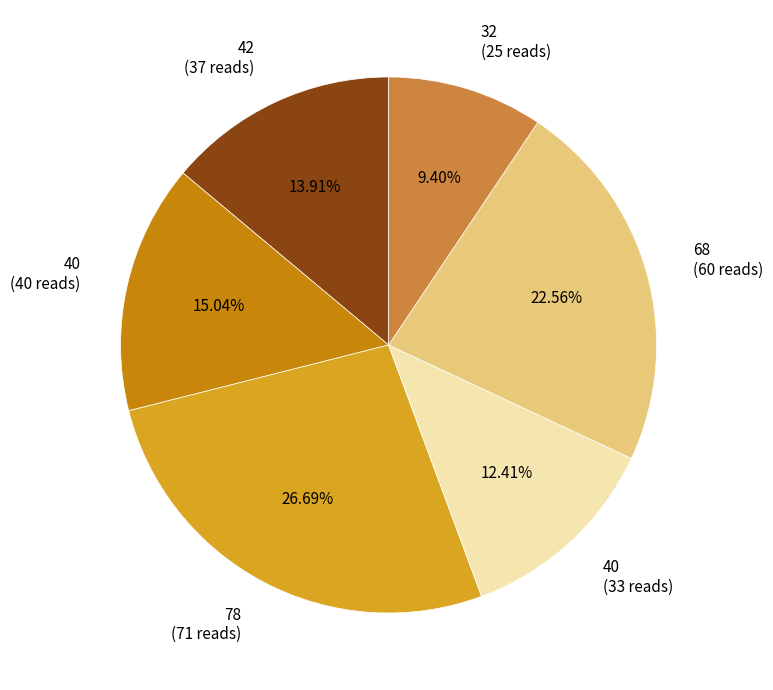

Is there any slice that represents more than half of the pie?

No